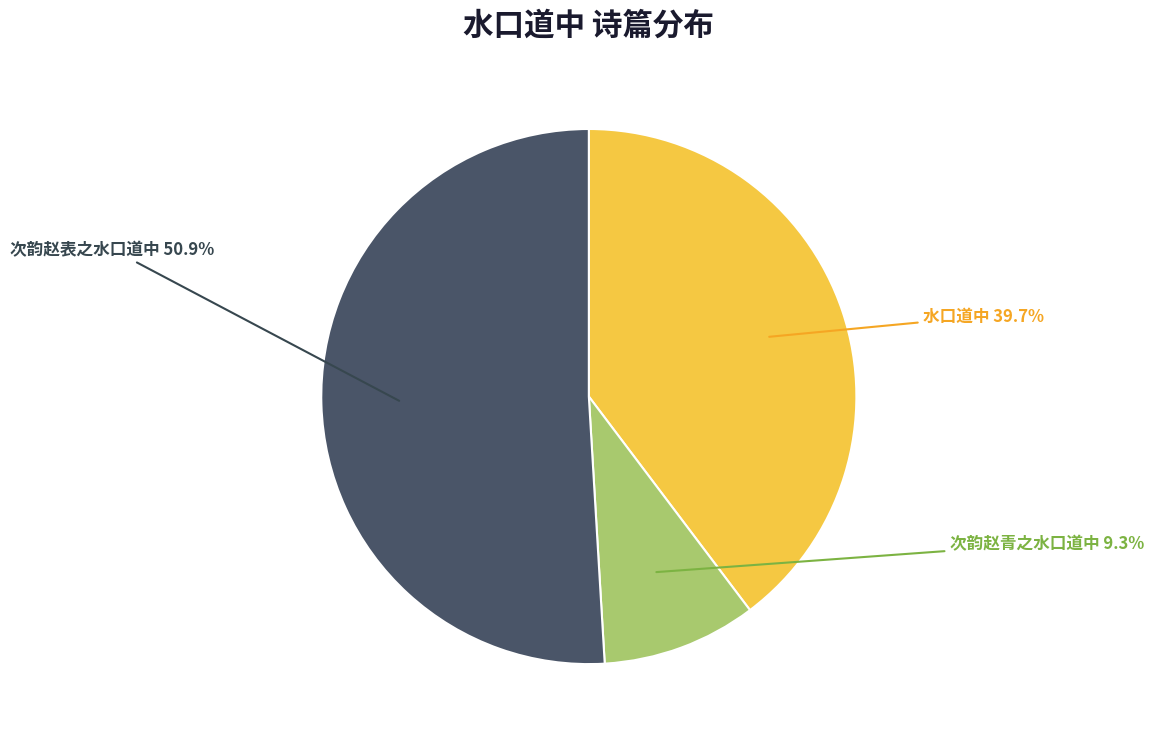

True or false: 次韵赵青之水口道中 accounts for 1% of the total.

False